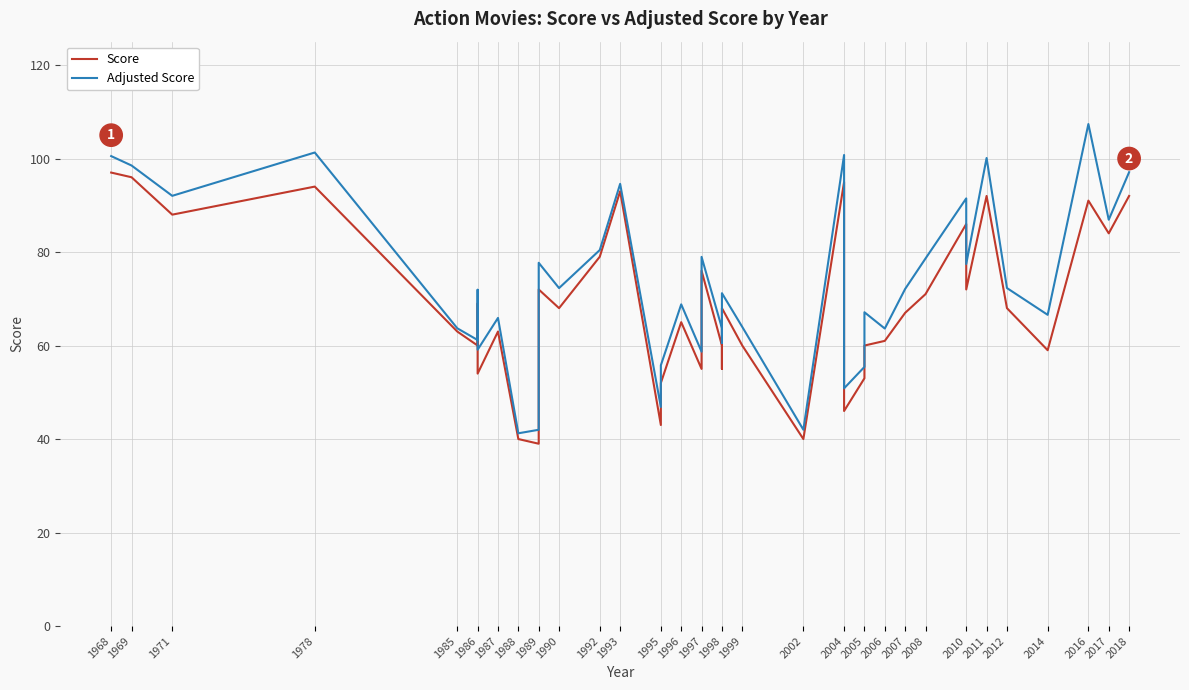

What is the highest value of the Adjusted Score series?

107.4